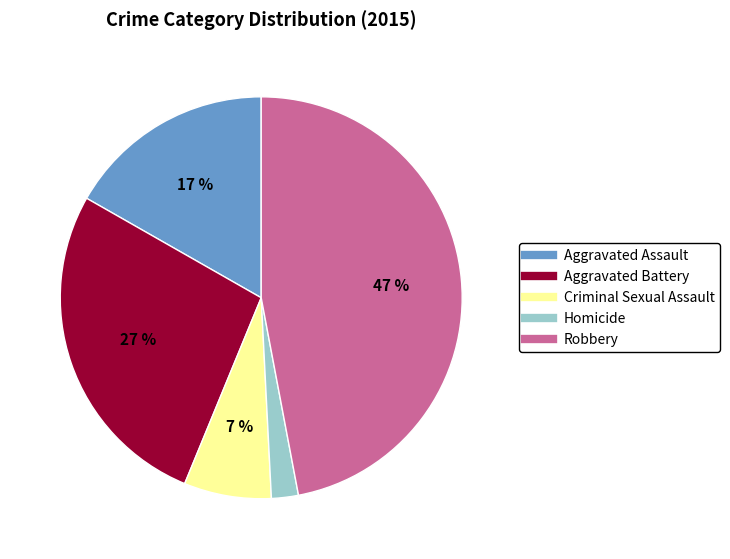

What percentage is the Homicide slice, to the nearest percent?

2%